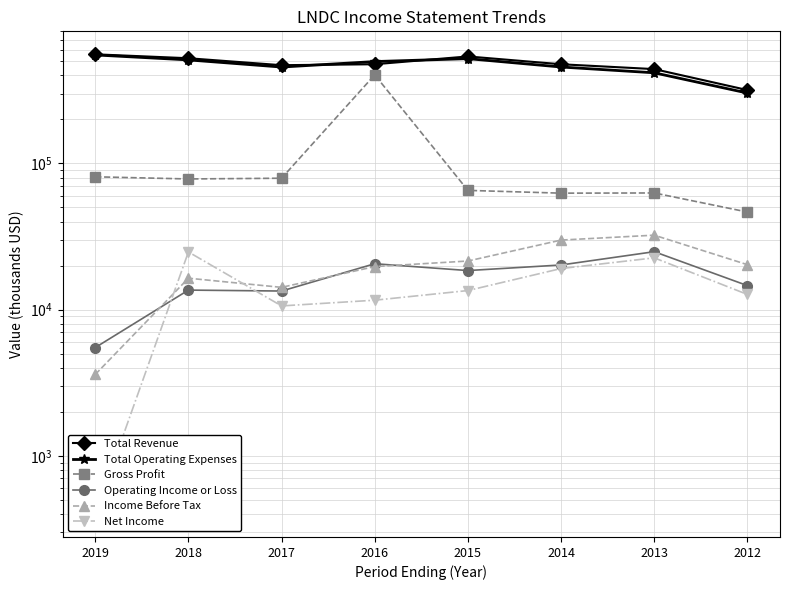

What is the difference between the highest and lowest values at 2013?

419100